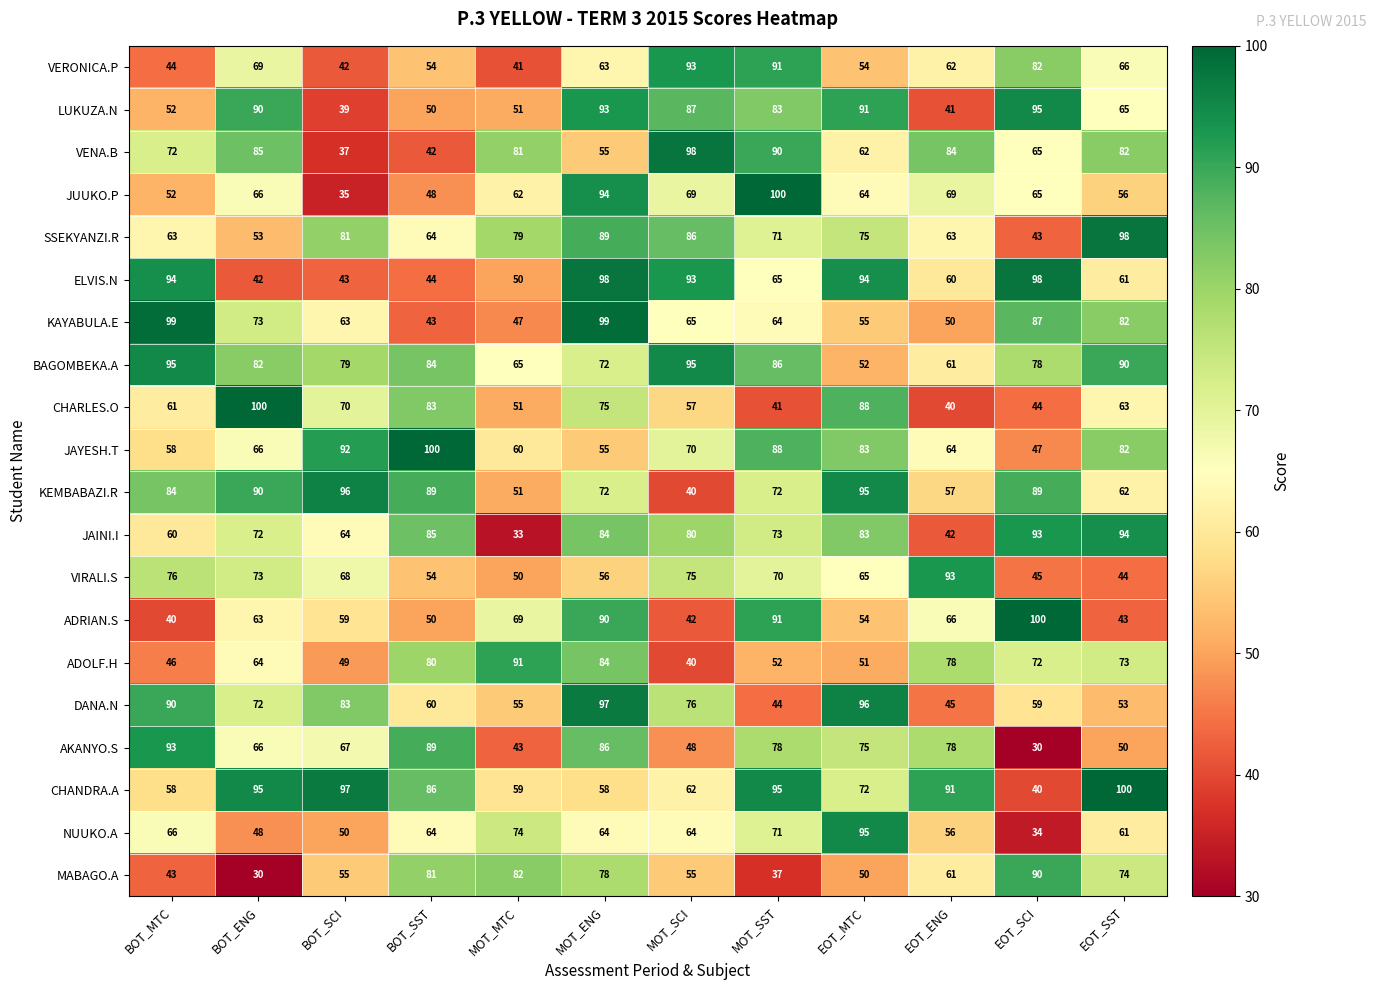

True or false: ADOLF.H has a value of 46 at BOT_MTC.

True